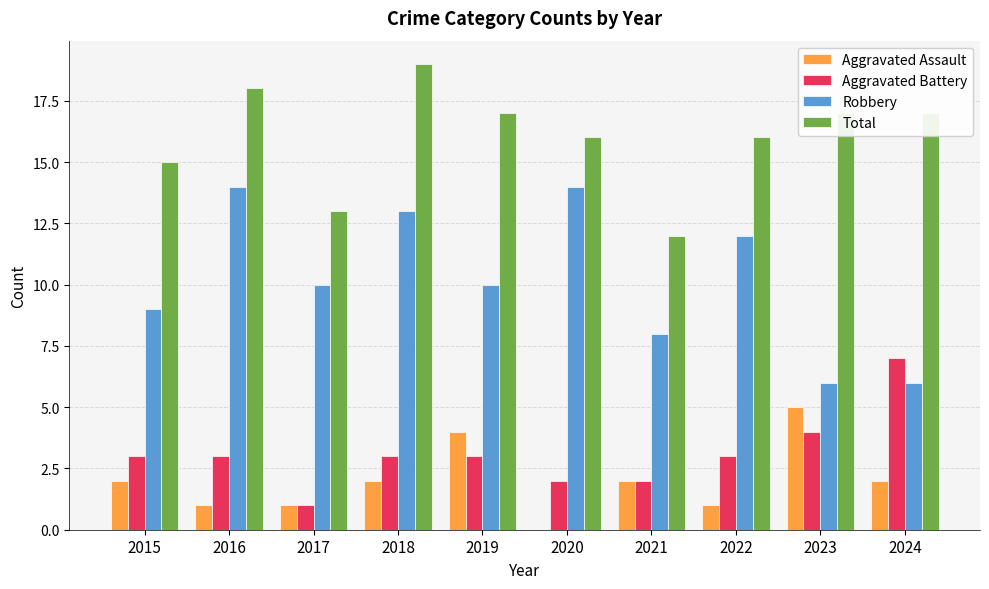

What is the highest value of the Total series?

19